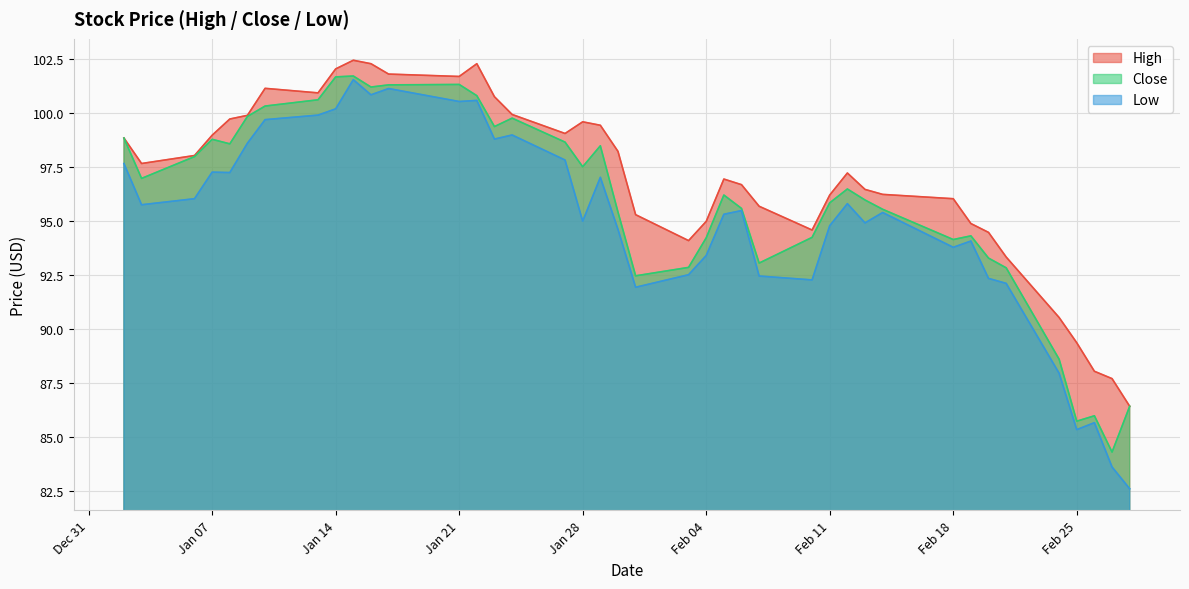

Reading left to right, what are all the values shown in this chart?

High: 98.9	97.7	98.0	99.0	99.7	99.9	101.2	101.0	102.1	102.5	102.3	101.8	101.7	102.3	100.8	100.0	99.1	99.6	99.5	98.2	95.3	94.1	95.0	97.0	96.7	95.7	94.6	96.2	97.2	96.5	96.2	96.0	94.9	94.5	93.3	90.5	89.4	88.1	87.7	86.4
Close: 98.9	97.0	98.0	98.8	98.6	99.9	100.3	100.6	101.7	101.7	101.2	101.3	101.3	100.8	99.4	99.8	98.7	97.5	98.5	95.4	92.5	92.9	94.2	96.2	95.6	93.1	94.3	95.9	96.5	96.0	95.6	94.2	94.3	93.3	92.8	88.6	85.8	86.0	84.3	86.4
Low: 97.7	95.8	96.0	97.3	97.3	98.6	99.7	99.9	100.2	101.6	100.9	101.2	100.5	100.6	98.8	99.0	97.8	95.0	97.0	94.6	92.0	92.5	93.4	95.3	95.5	92.5	92.3	94.8	95.8	94.9	95.4	93.8	94.1	92.4	92.1	88.0	85.4	85.7	83.6	82.6